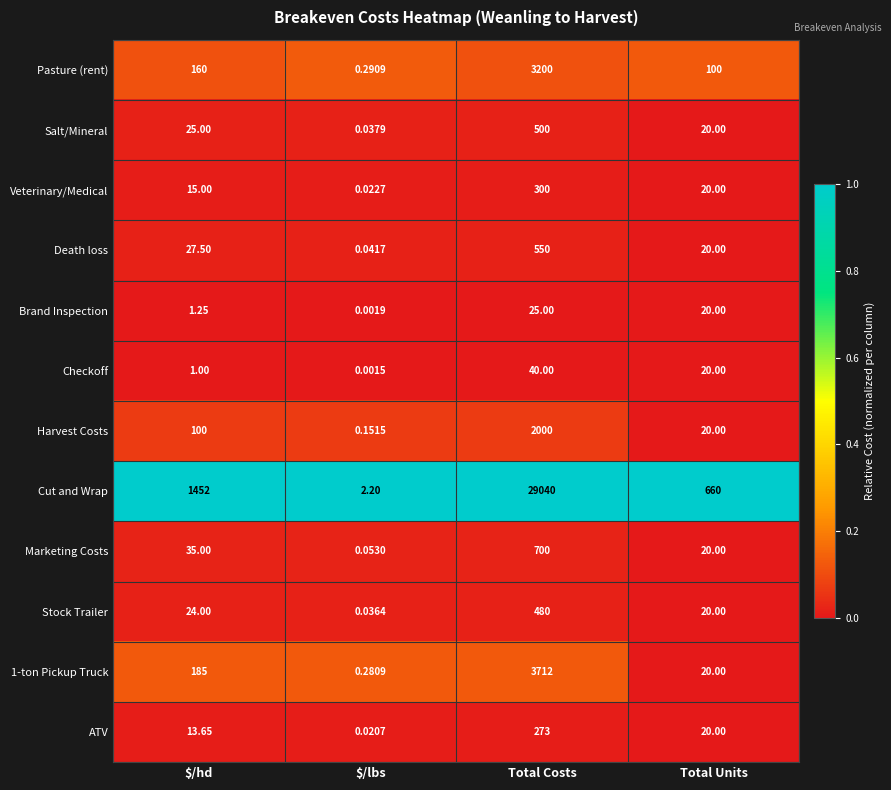

Which label corresponds to the largest value in the chart?

Total Costs